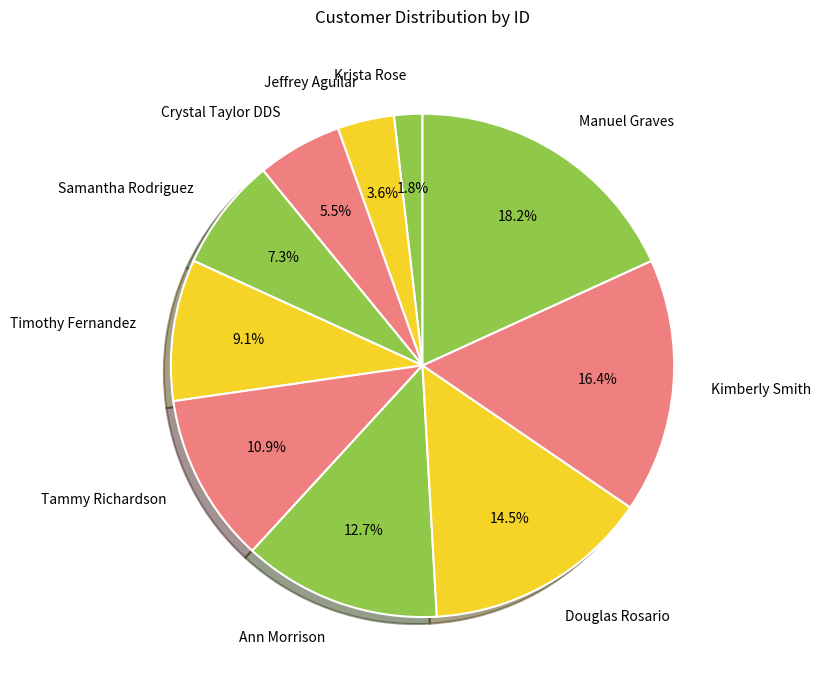

To the nearest percent, what is the average slice percentage?

10%